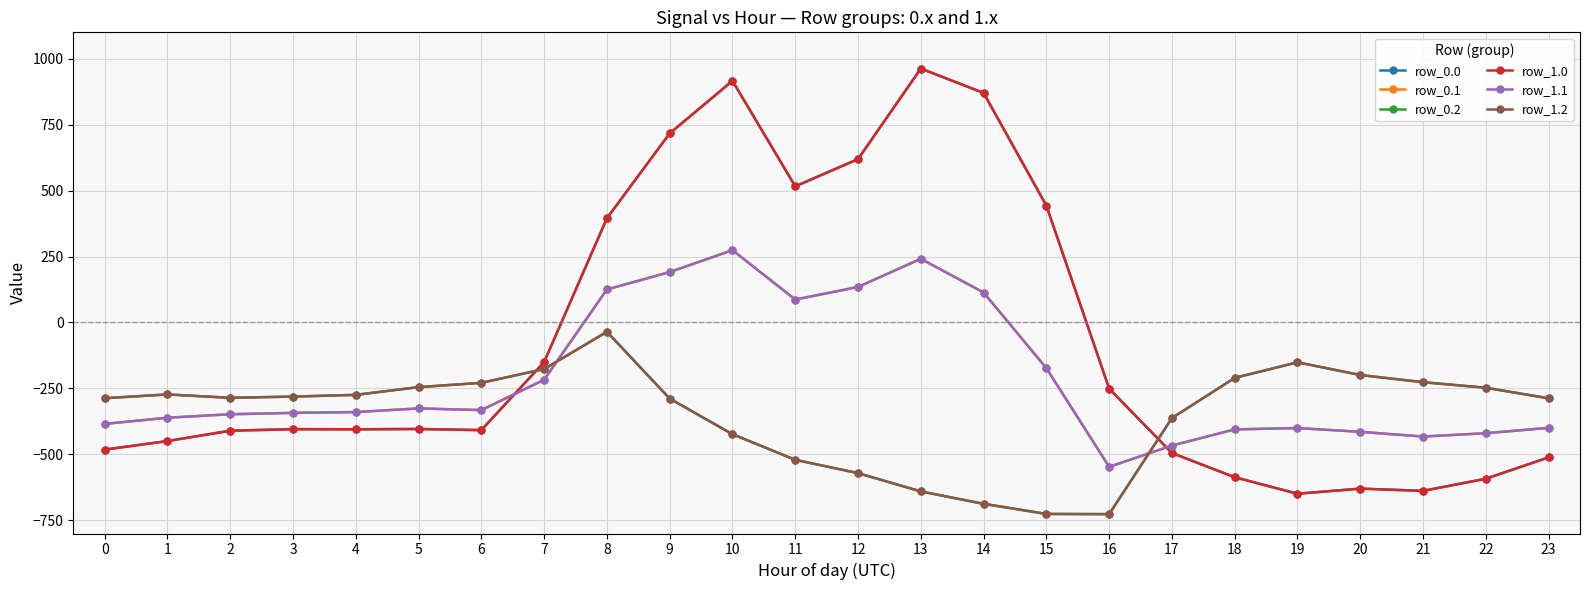

After their last crossing, which series has the higher values: row_1.2 or row_1.0?

row_1.2